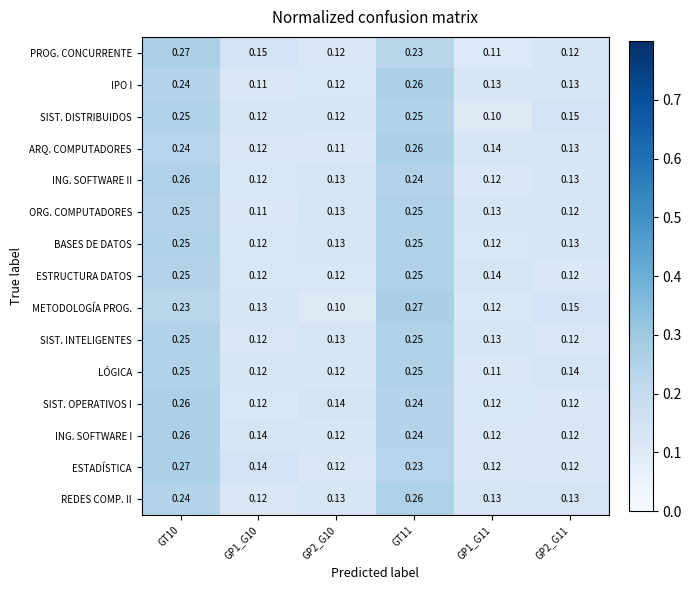

Which series changed the most between GP2_G10 and GP2_G11?

METODOLOGÍA PROG.